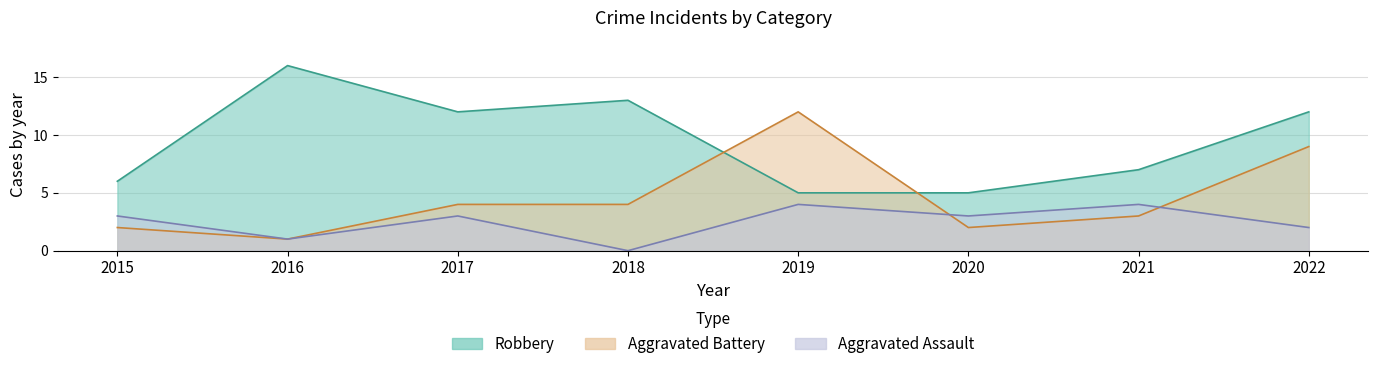

What is the spread (max minus min) of values at 2017?

9